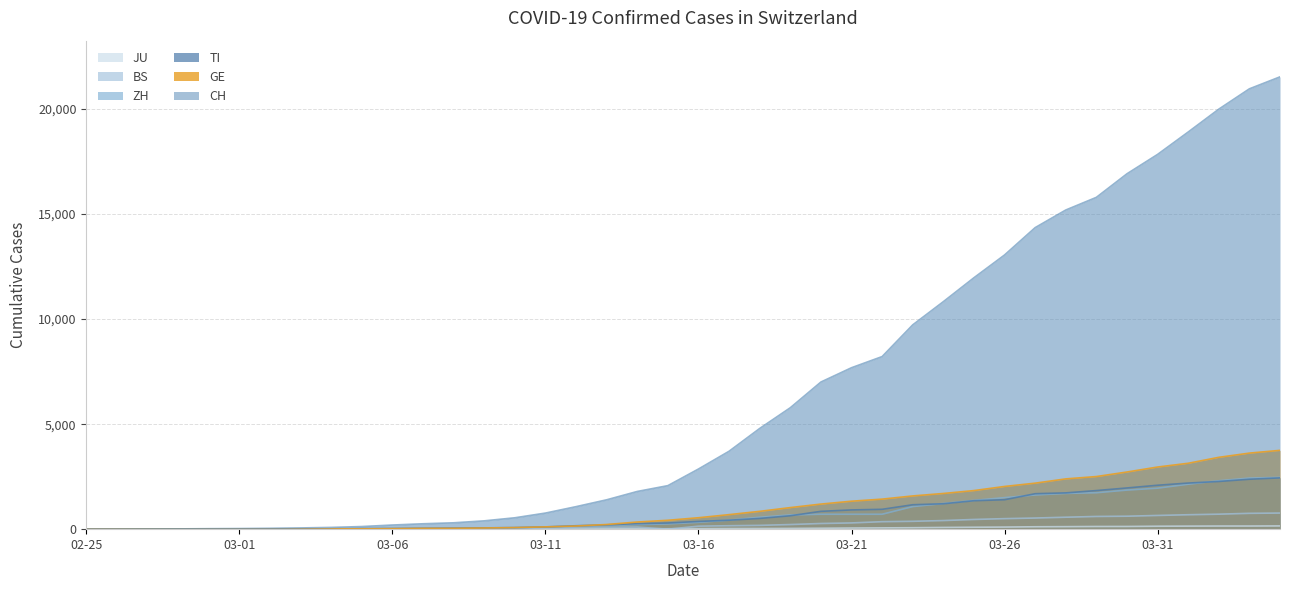

Which series has the largest range (max minus min)?

CH